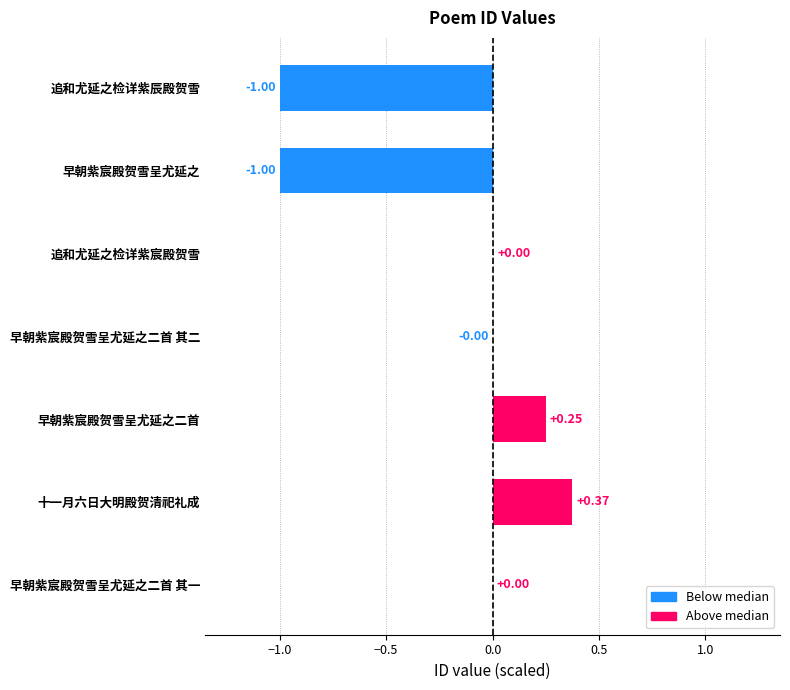

Which label corresponds to the largest value in the chart?

十一月六日大明殿贺清祀礼成